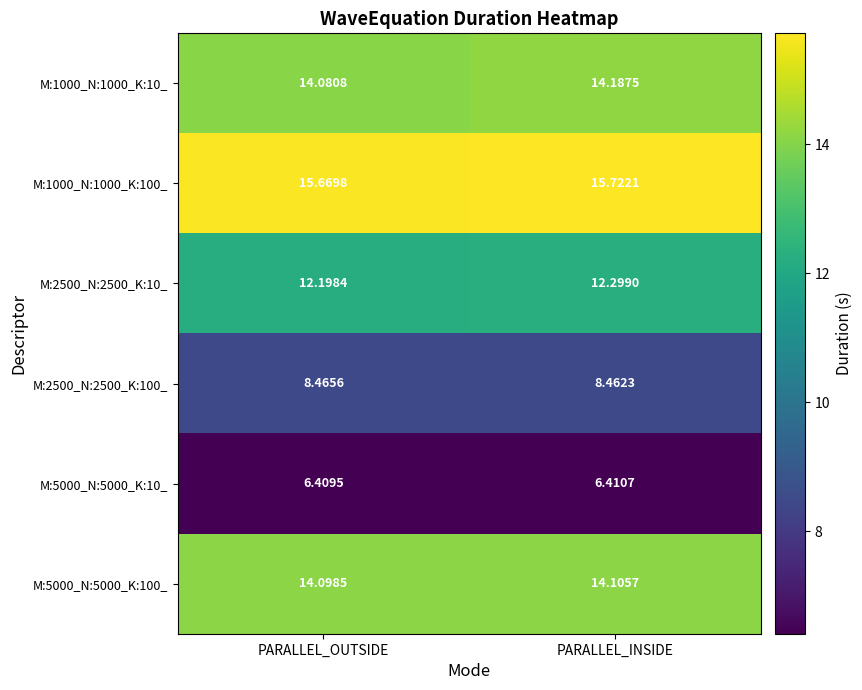

Which label corresponds to the smallest value in the chart?

PARALLEL_OUTSIDE